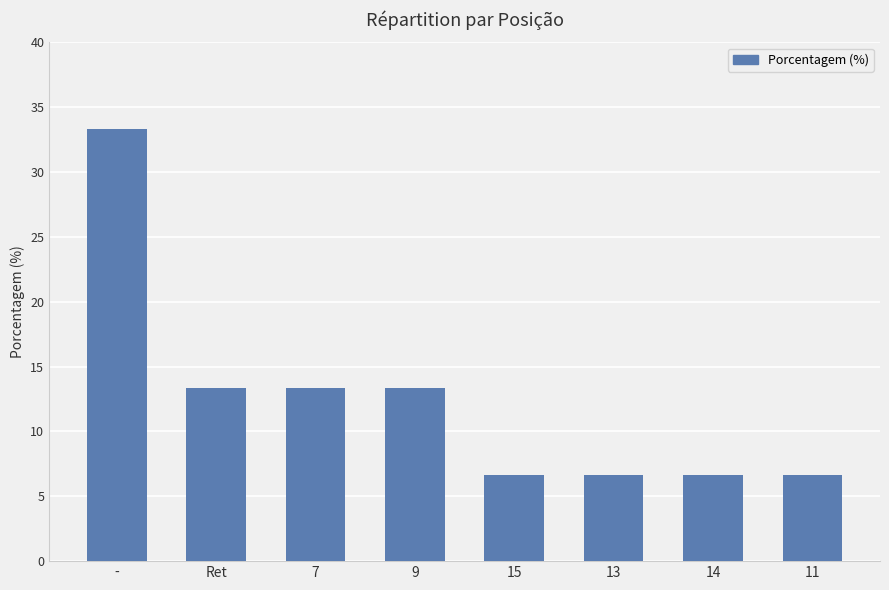

Count the number of categories in the chart.

8